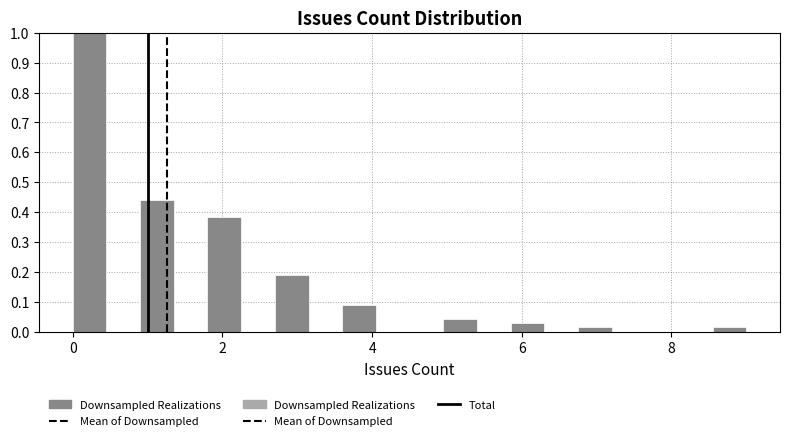

Around what value on the x-axis is the tallest bar? Give the approximate position of its centre, as read against the axis.

0.2